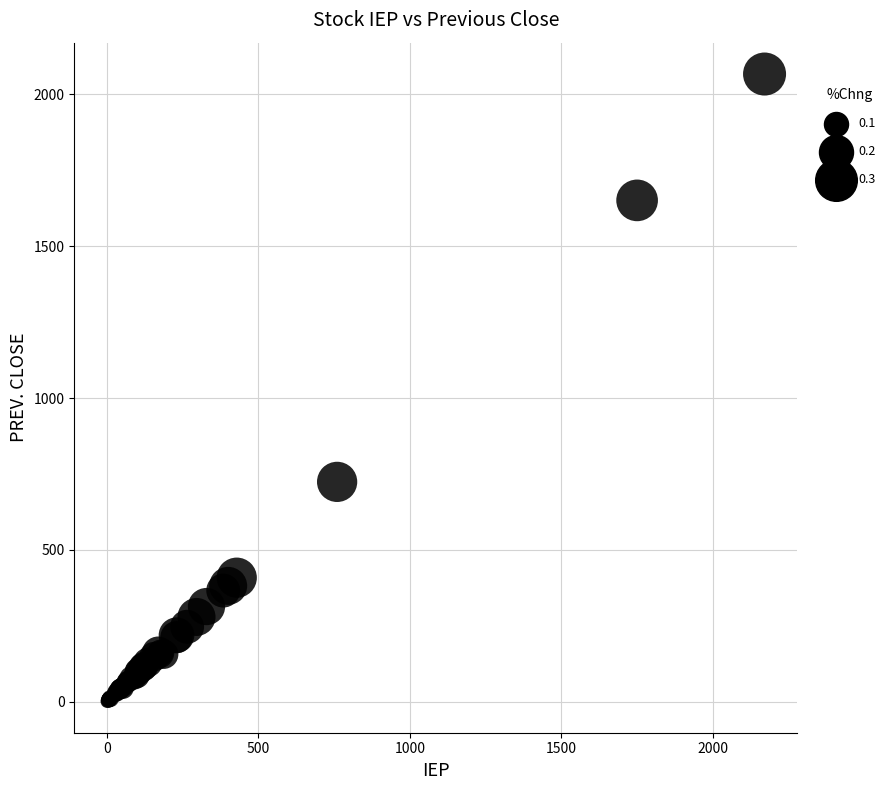

What Y value in the scatter plot is closest to 1034?

723.9